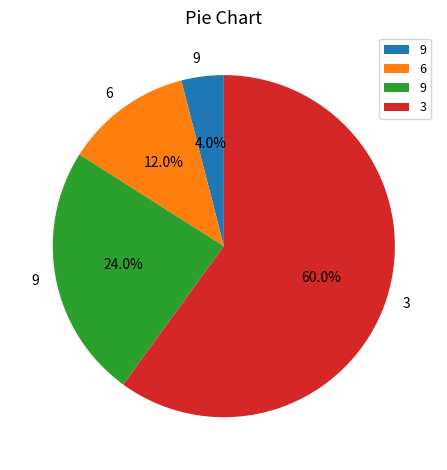

How many segments does this pie chart have?

4